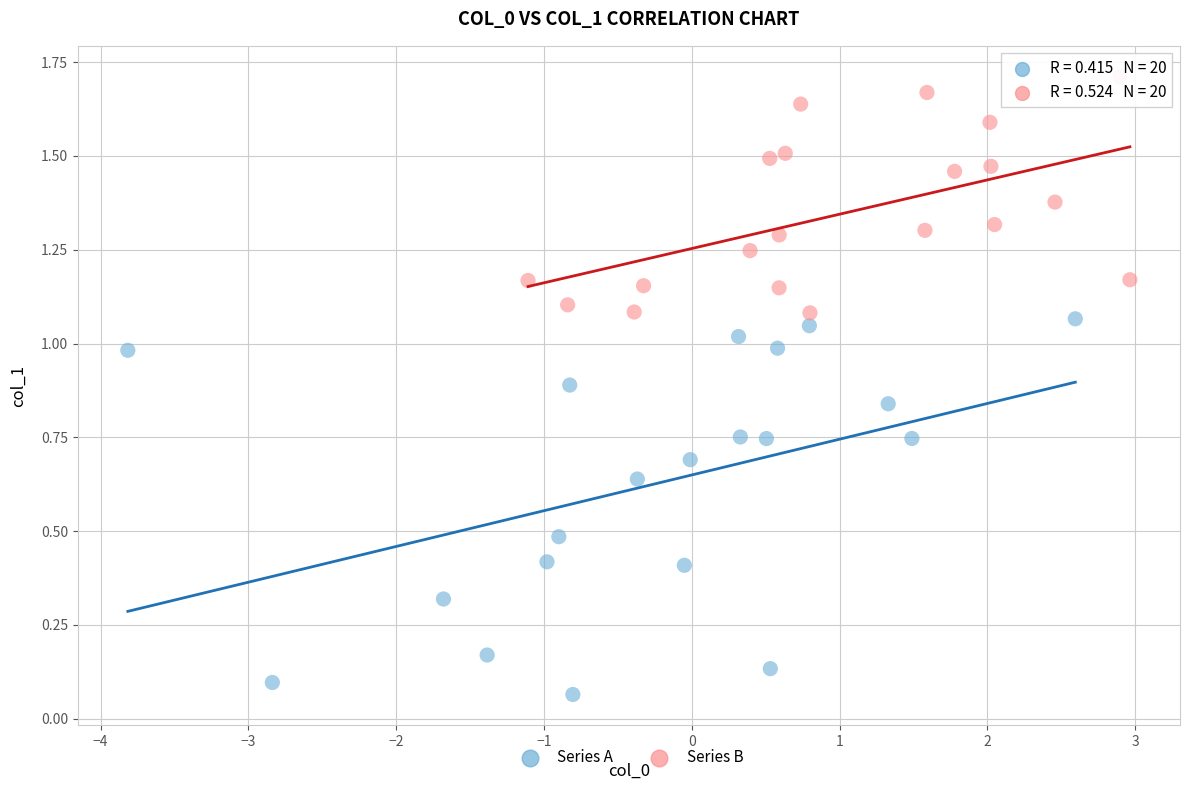

What are all the series names shown in the legend?

Series A, Series B